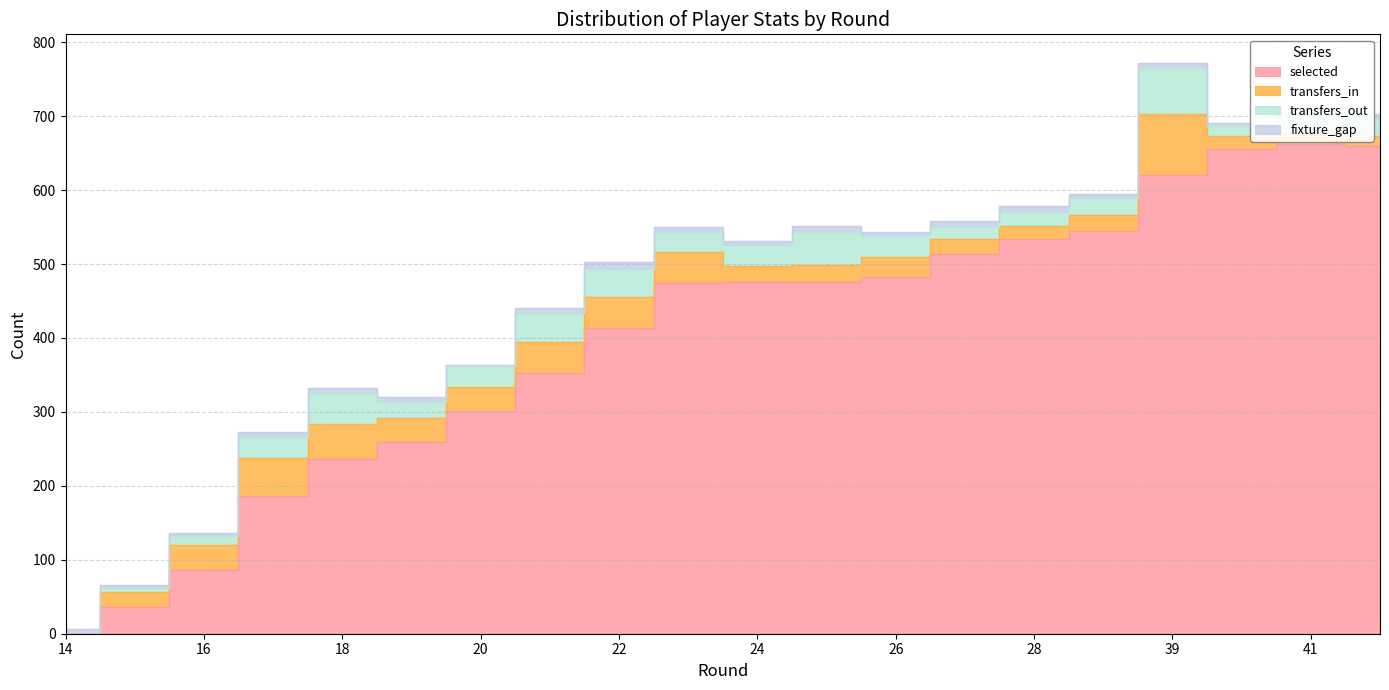

In transfers_in, how many points are lower than both neighbors (excluding endpoints)?

3